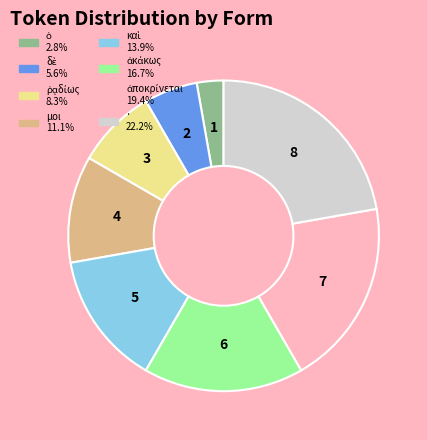

The · slice represents 22% of the pie. True or false?

True